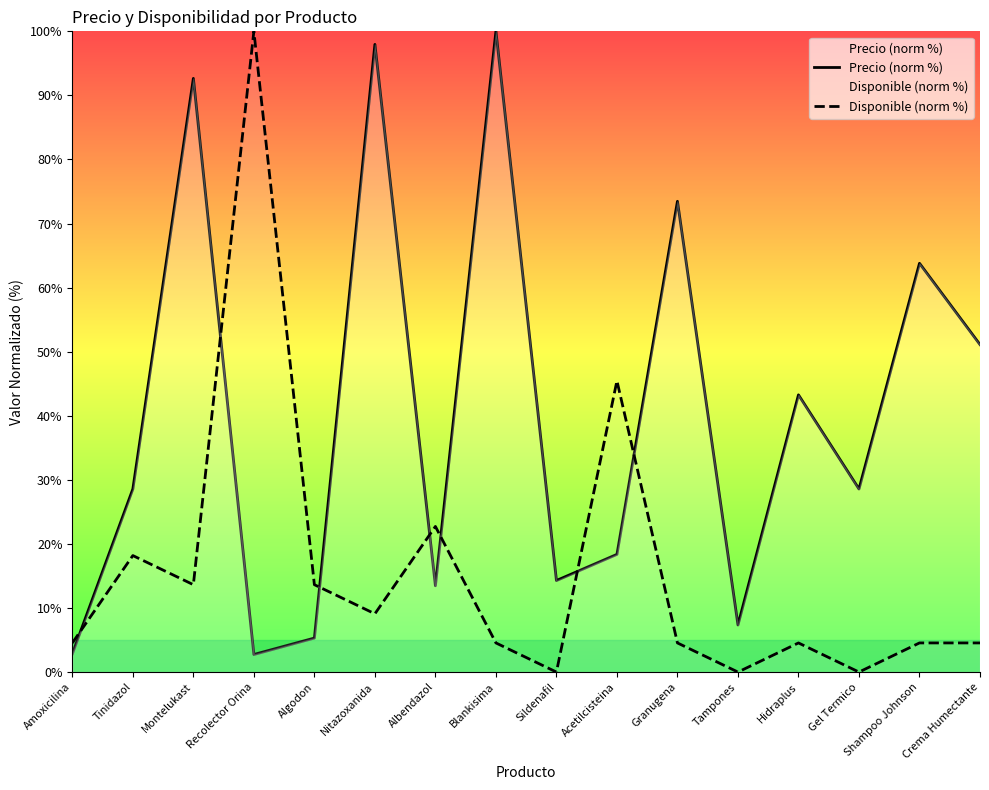

At how many categories does at least one series exceed 41?

9